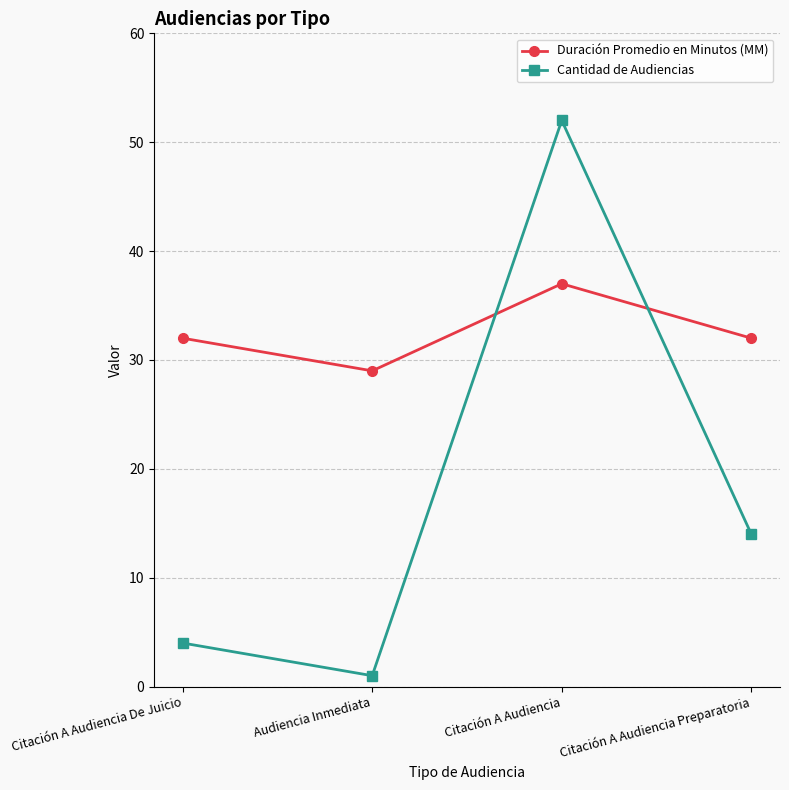

List the series in order of their peak value, highest first.

Cantidad de Audiencias, Duración Promedio en Minutos (MM)